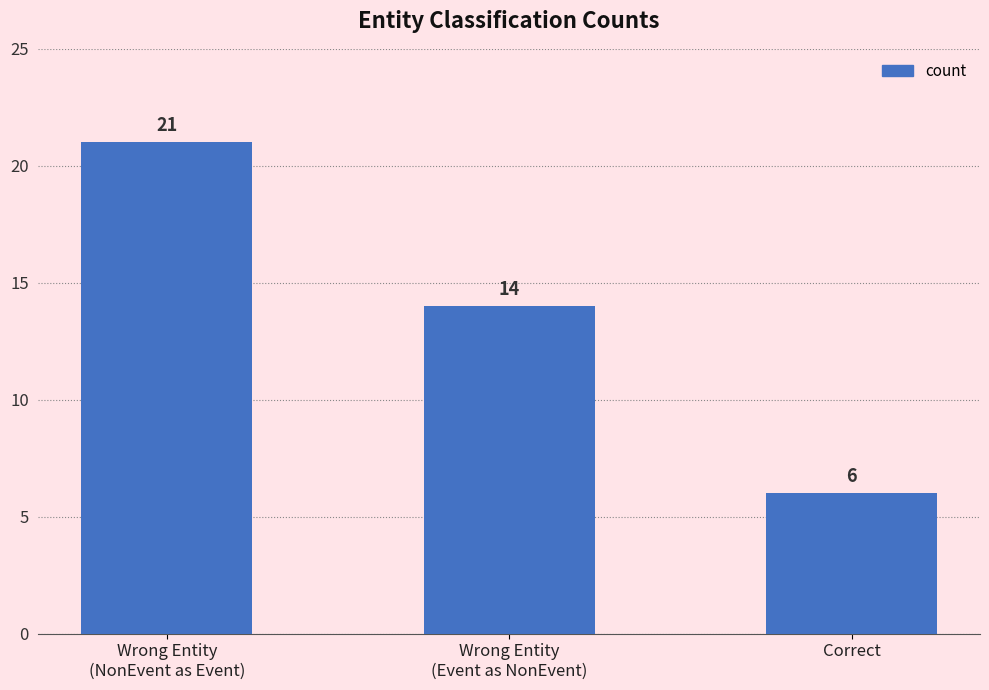

List the labels in order of value, largest first.

Wrong Entity
(NonEvent as Event), Wrong Entity
(Event as NonEvent), Correct